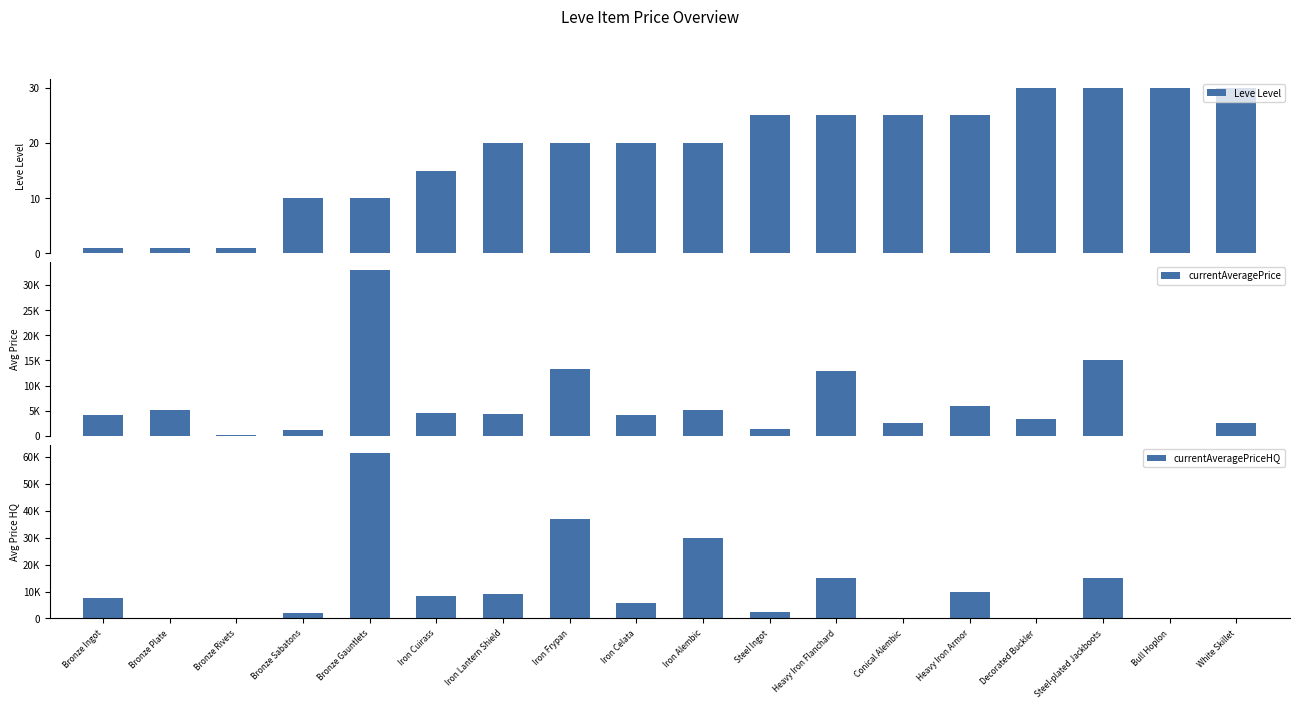

What is the difference between the maximum and minimum values in the Leve Level series?

29